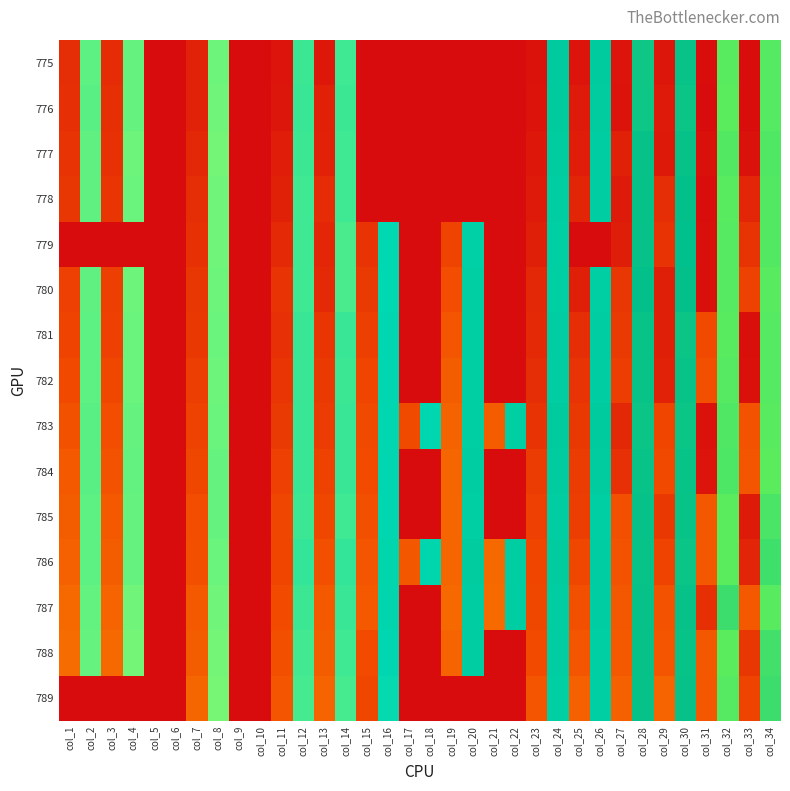

Rank the series by their maximum value, from highest to lowest.

776, 775, 778, 779, 781, 780, 782, 777, 783, 784, 785, 786, 787, 788, 789